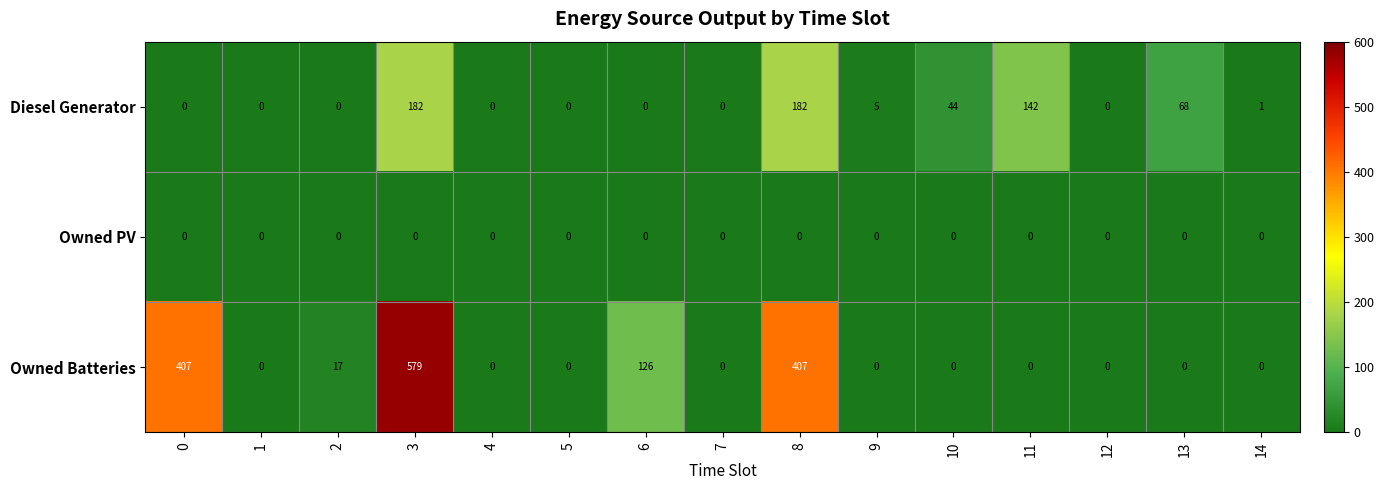

The Owned PV series shows 0 at 9. True or false?

True